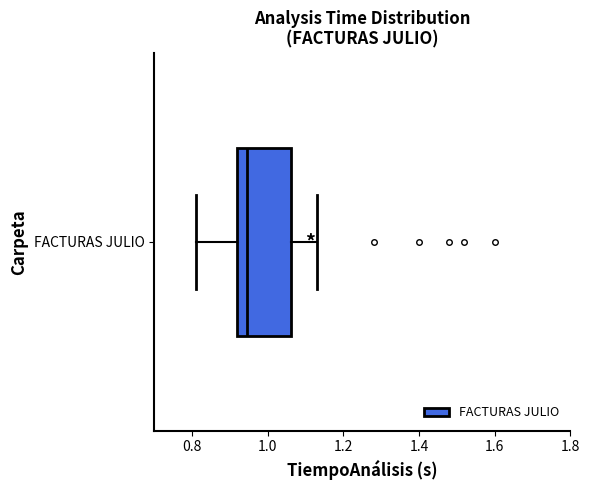

Read this box plot against the x-axis: the position of the median line, the range covered by the box, and the ends of both whiskers. The values are not printed on the chart, so give them approximately, as read against the axis.

median 0.94, box 0.92 to 1.06, whiskers 0.82 to 1.14